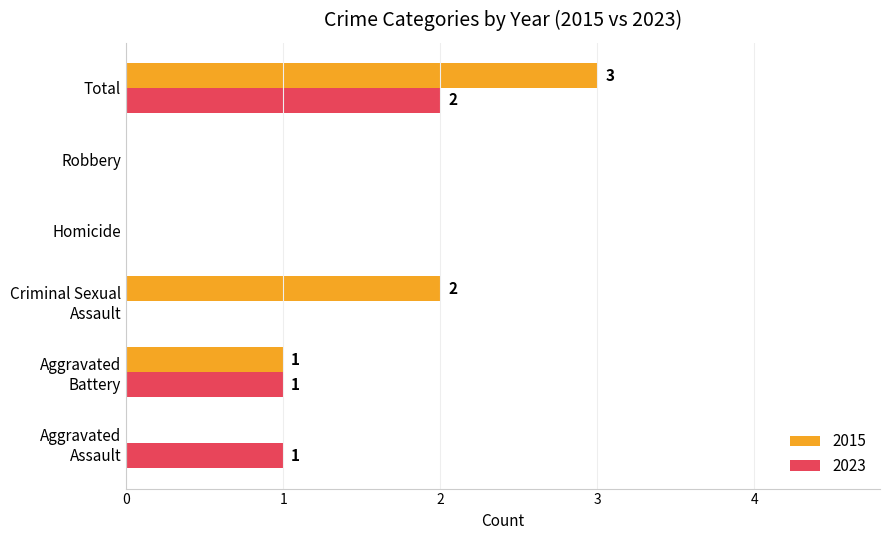

How many 2015 values are between 0 and 2?

5